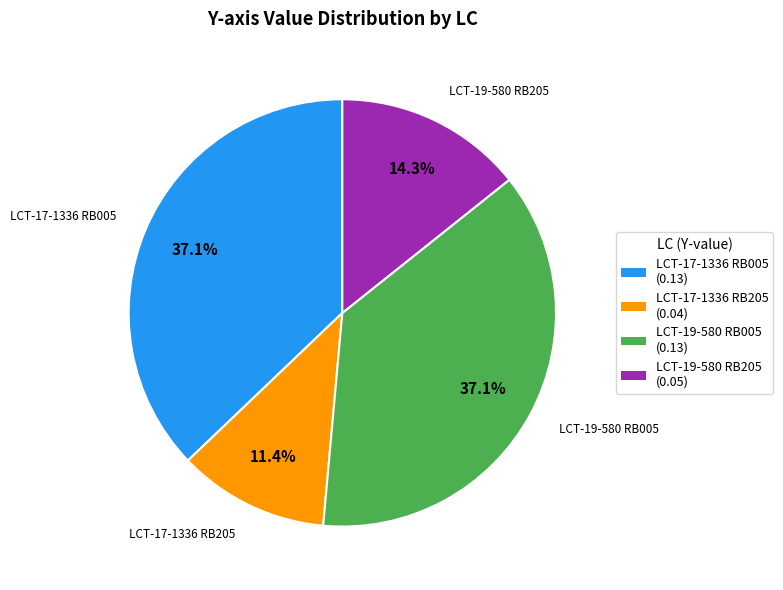

Is there any slice that represents more than half of the pie?

No